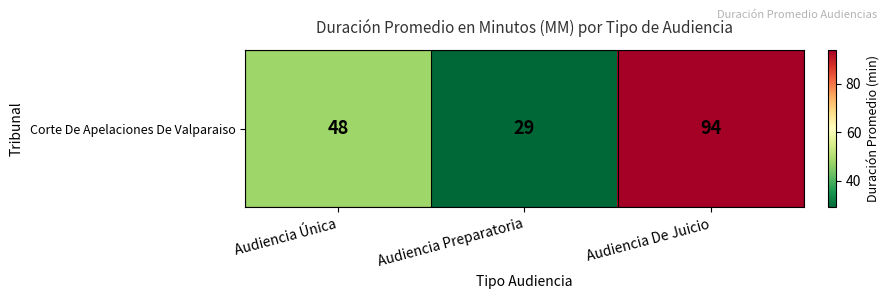

Reading right to left, what are all the values shown in this chart?

94	29	48